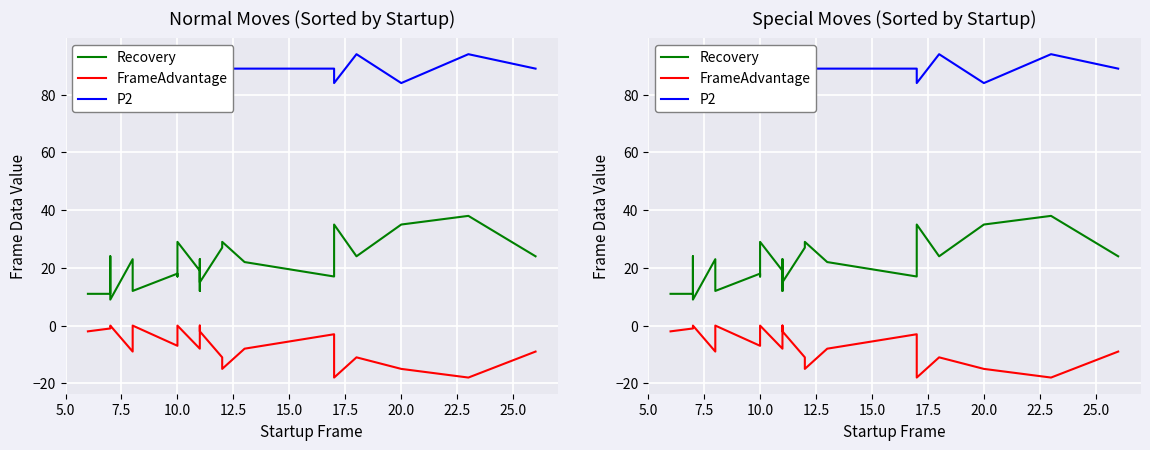

List the series in order of their peak value, highest first.

P2, Recovery, FrameAdvantage